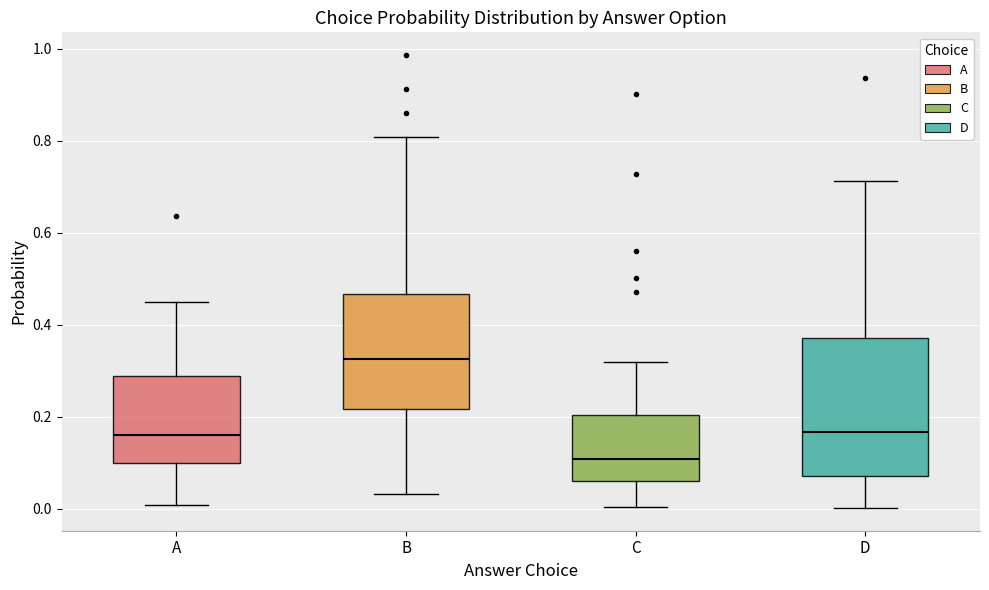

Reading left to right, read every box against the y-axis: the position of its median line, the range the box covers, and the ends of its whiskers. The values are not printed on the chart, so give them approximately, as read against the axis.

A: median 0.16, box 0.10 to 0.28, whiskers 0.00 to 0.44
B: median 0.32, box 0.22 to 0.46, whiskers 0.04 to 0.80
C: median 0.10, box 0.06 to 0.20, whiskers 0.00 to 0.32
D: median 0.16, box 0.08 to 0.38, whiskers 0.00 to 0.72